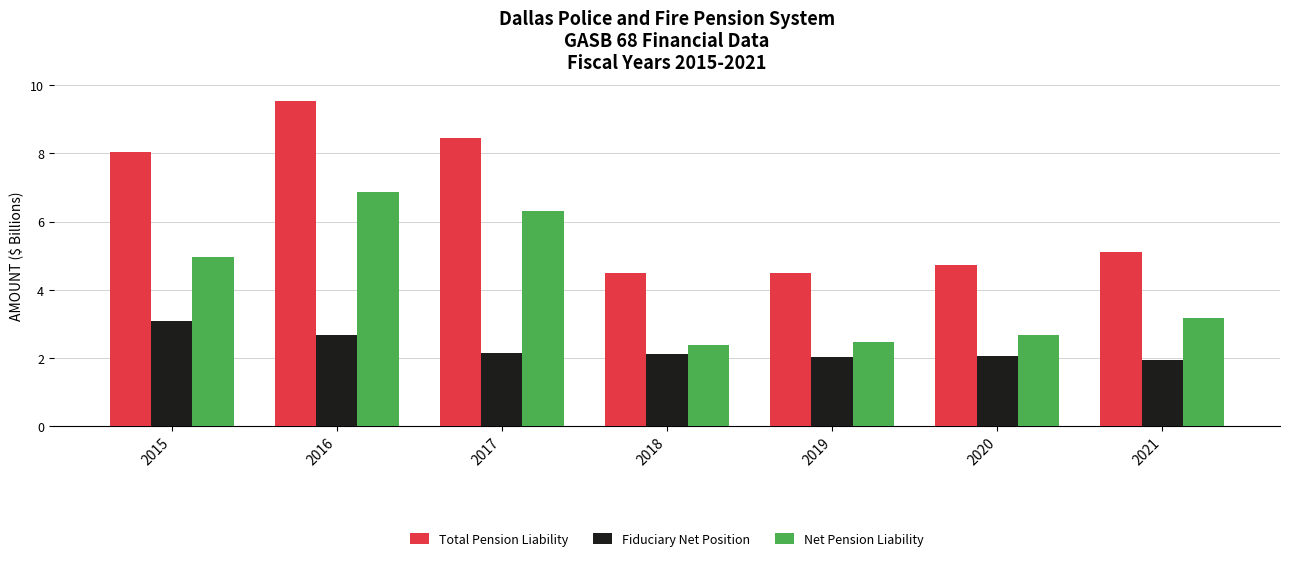

How many data points in Net Pension Liability are above 3?

4